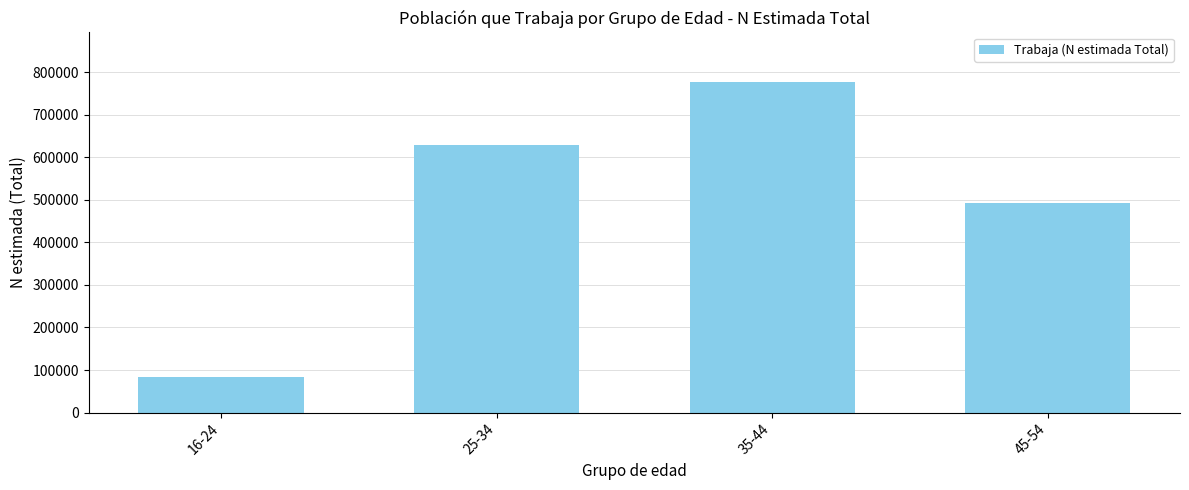

What is the label of the 1st bar from the right?

45-54